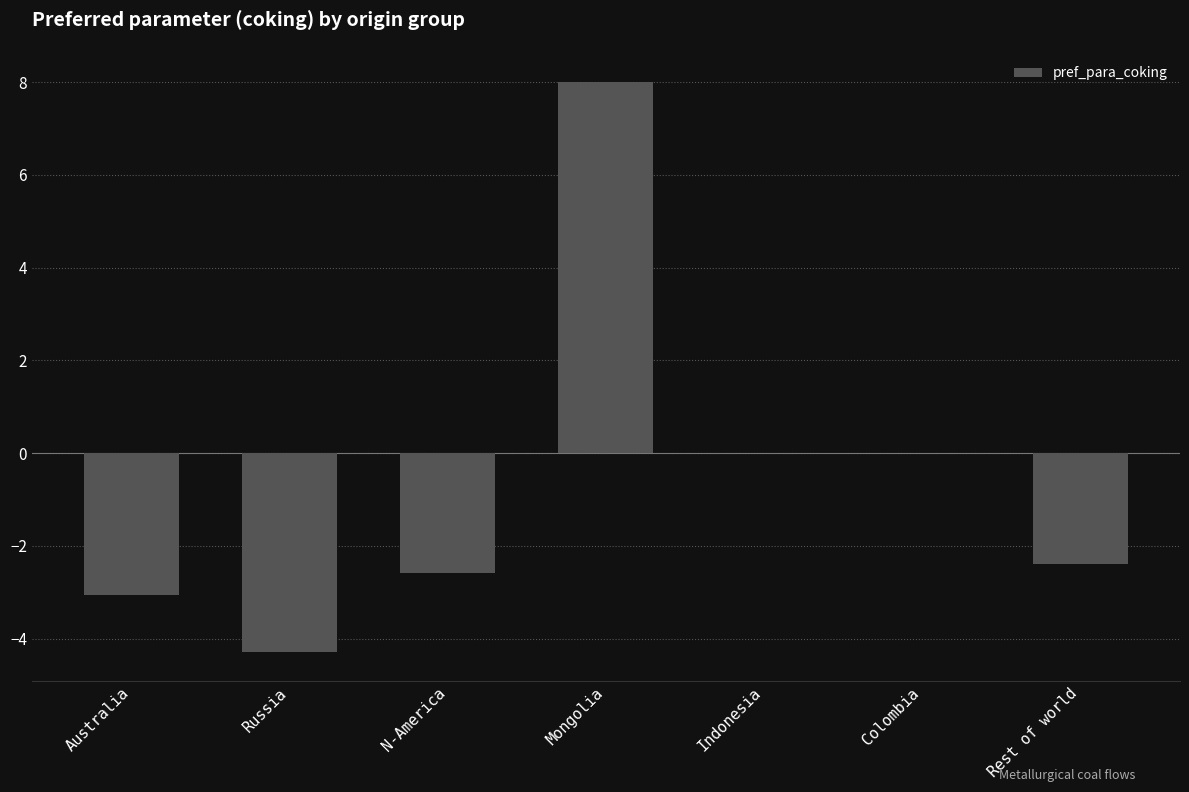

Where does the data first go above -2?

Mongolia